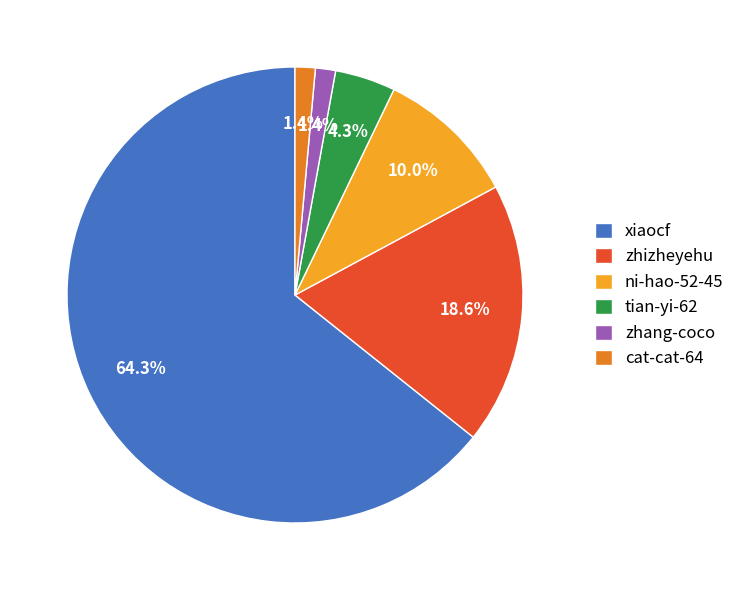

What is the ratio of the value at zhizheyehu to the value at tian-yi-62?

4.3